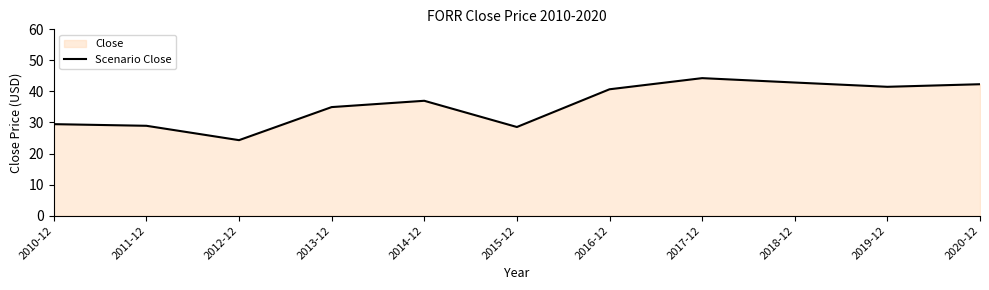

Between 2016-12 and 2014-12, which is larger?

2016-12